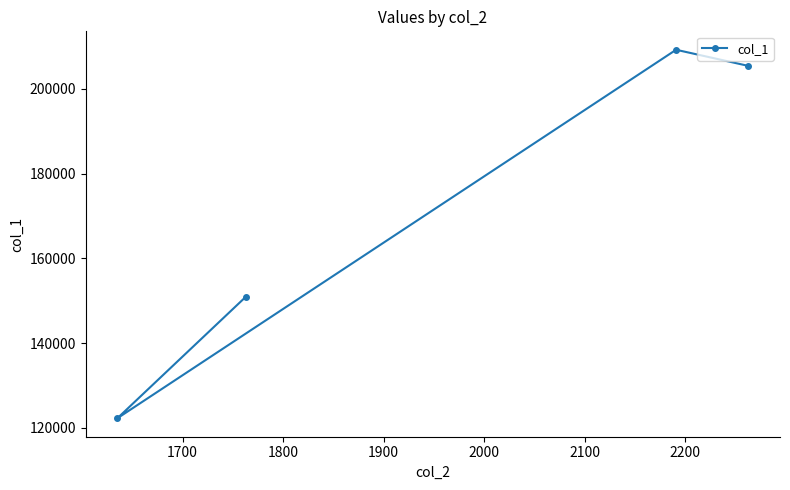

What is the maximum value shown in the chart?

209204.9